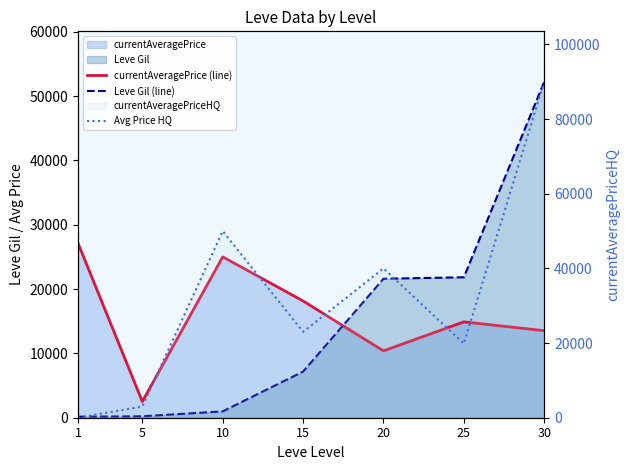

What is the sum of all Leve Gil (line) values?

104190